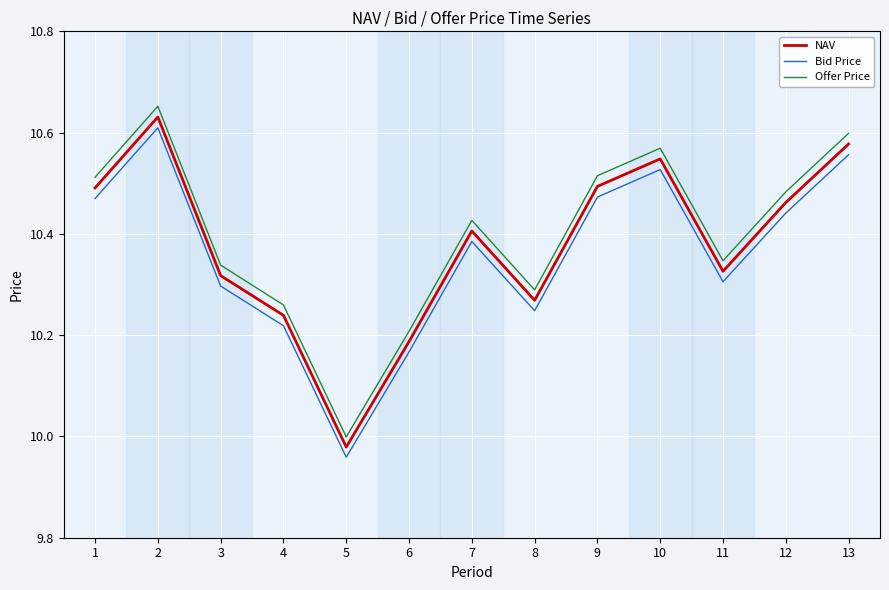

Which series has the largest total across all categories?

Offer Price